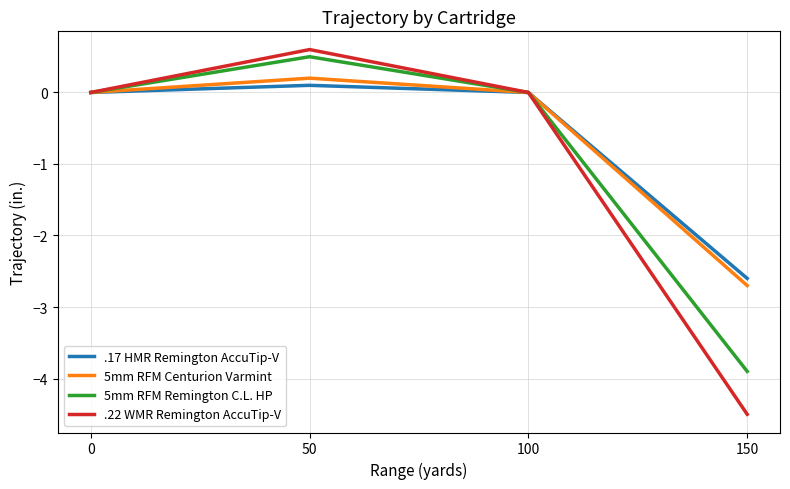

True or false: .17 HMR Remington AccuTip-V has more than 2 points higher than both neighbors.

False